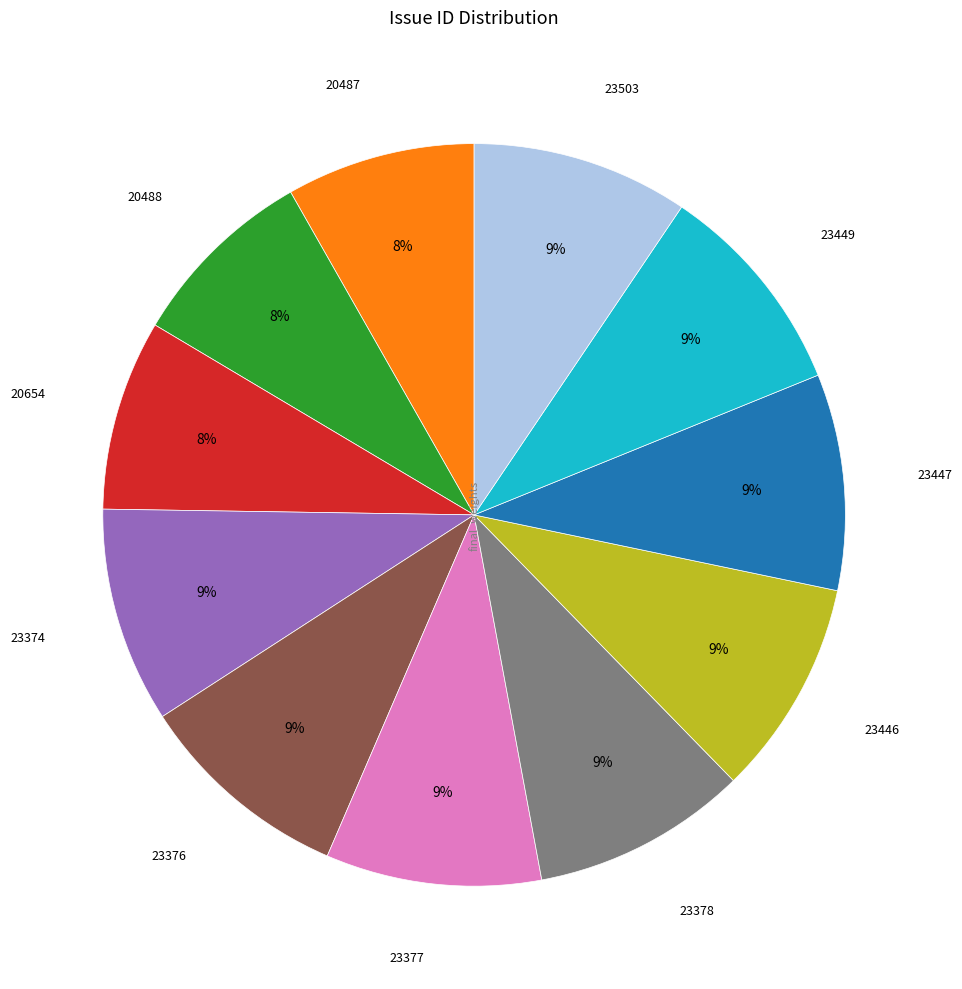

Is there a majority slice in this chart?

No